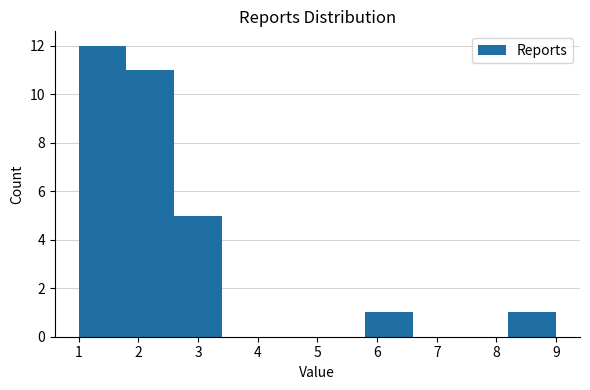

Reading left to right, list every bar in this chart as the range it spans on the x-axis followed by its height. The values are not printed on the chart, so give them approximately, as read against the axis.

1.0 to 1.8: 12
1.8 to 2.6: 11
2.6 to 3.4: 5
3.4 to 4.2: 0
4.2 to 5.0: 0
5.0 to 5.8: 0
5.8 to 6.6: 1
6.6 to 7.4: 0
7.4 to 8.2: 0
8.2 to 9.0: 1